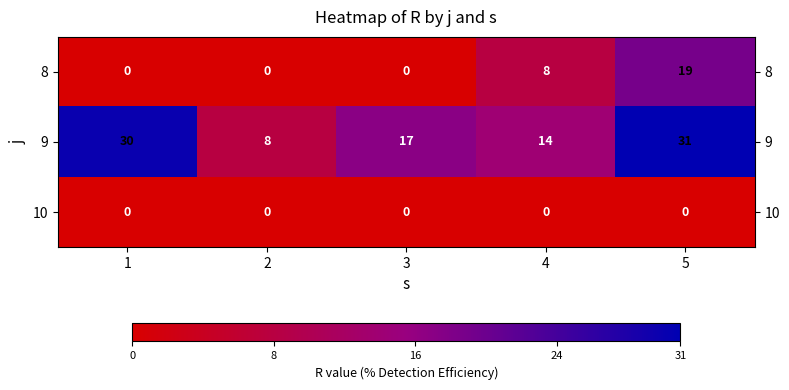

The 9 series shows 8 at 2. True or false?

True